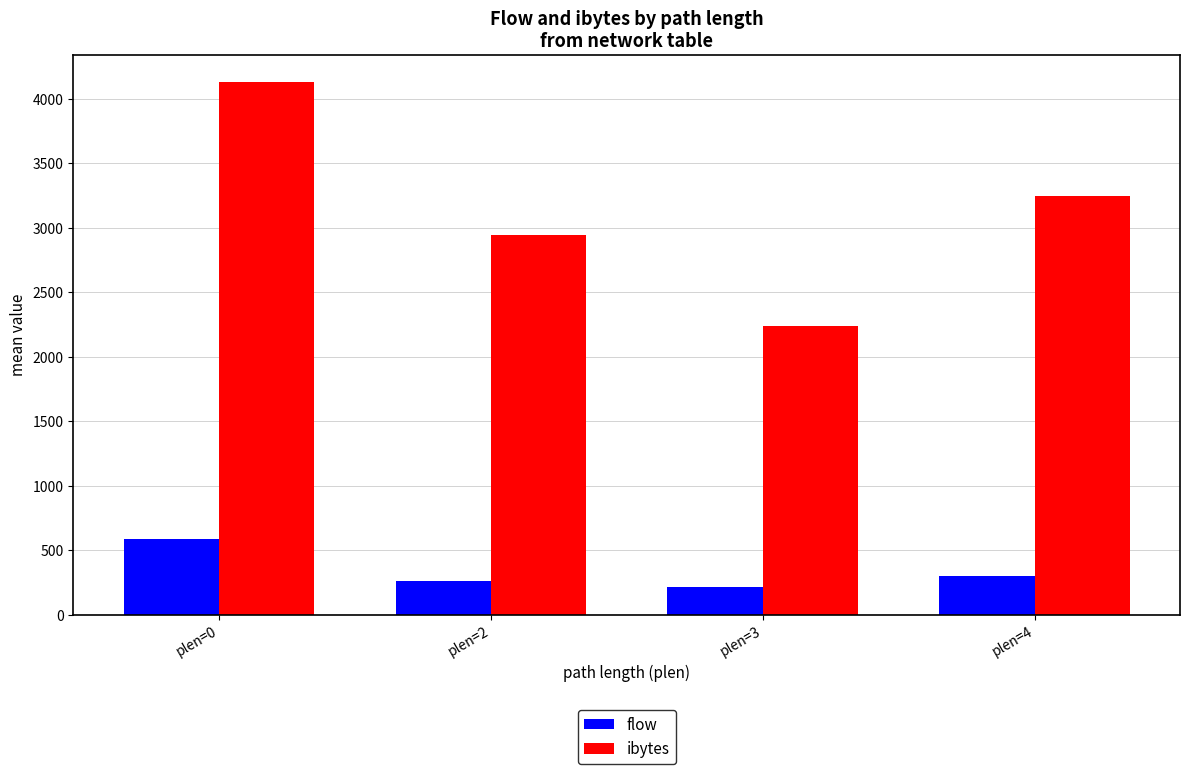

How many distinct data groups are displayed?

2